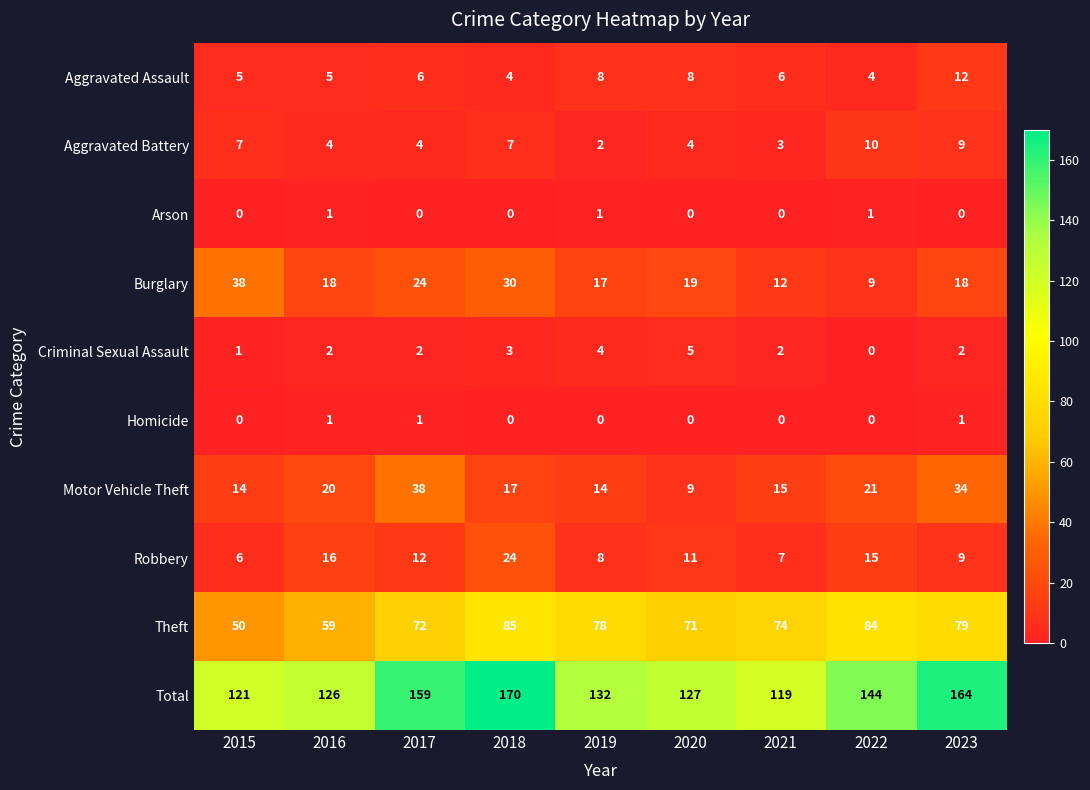

Is the value of Arson at 2021 greater than the value of Burglary at 2022?

No